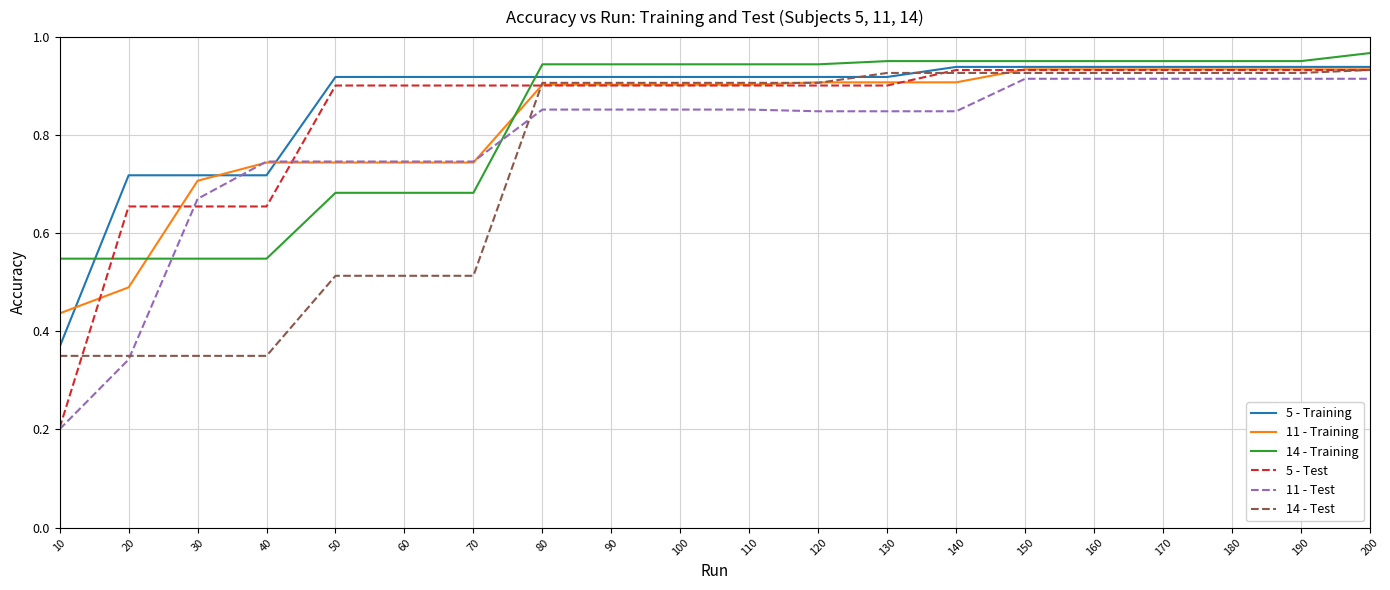

At how many categories does at least one series exceed 0?

20